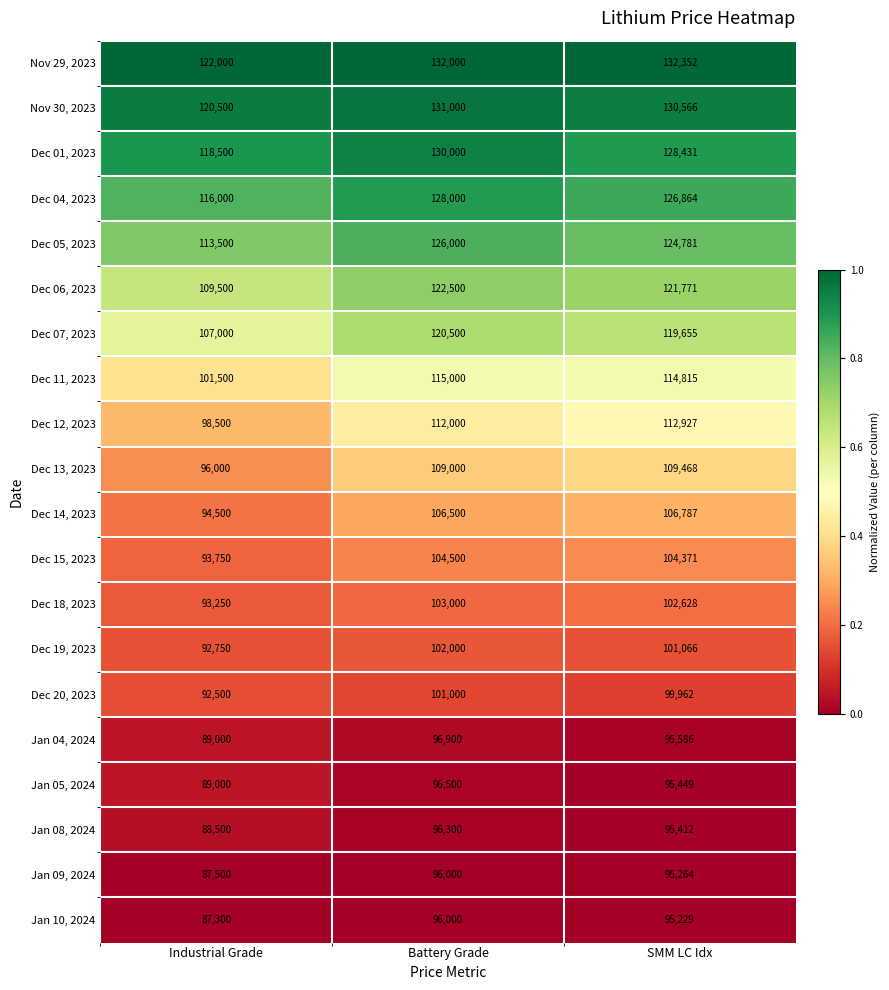

What is the difference between the highest and lowest values at Industrial Grade?

34700